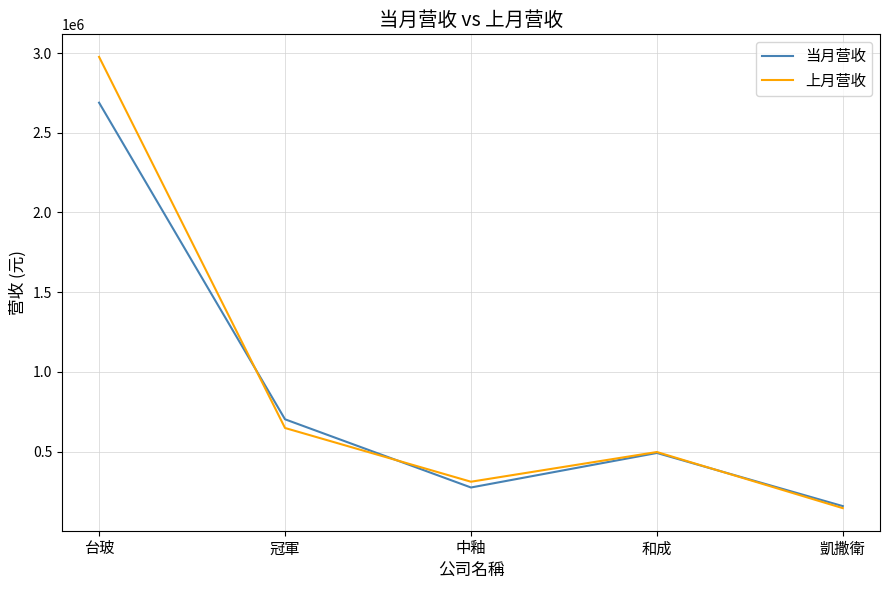

What is the difference between the maximum and minimum values in the 当月营收 series?

2531042